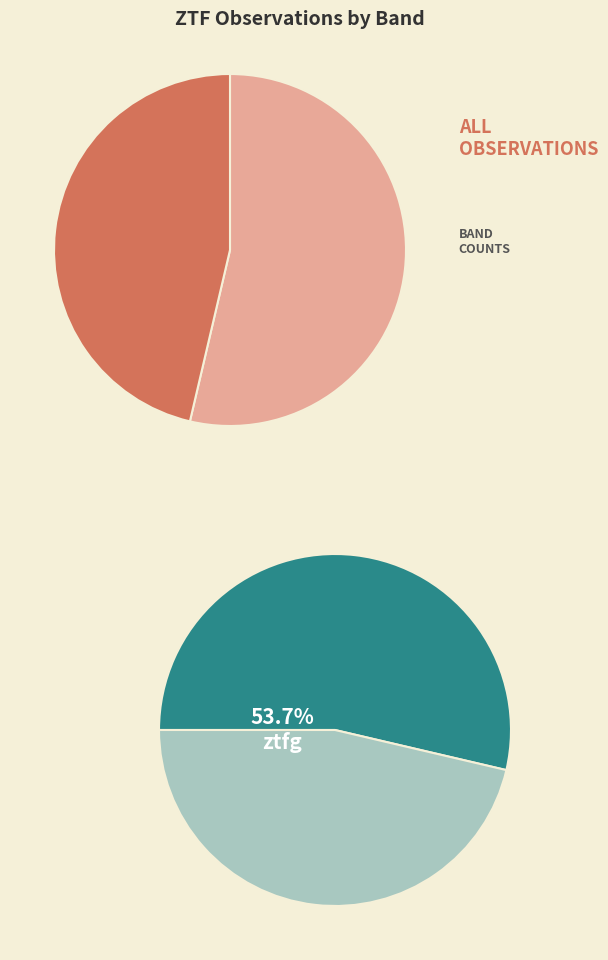

To the nearest percent, what is the difference between the largest and smallest slice percentages?

7%